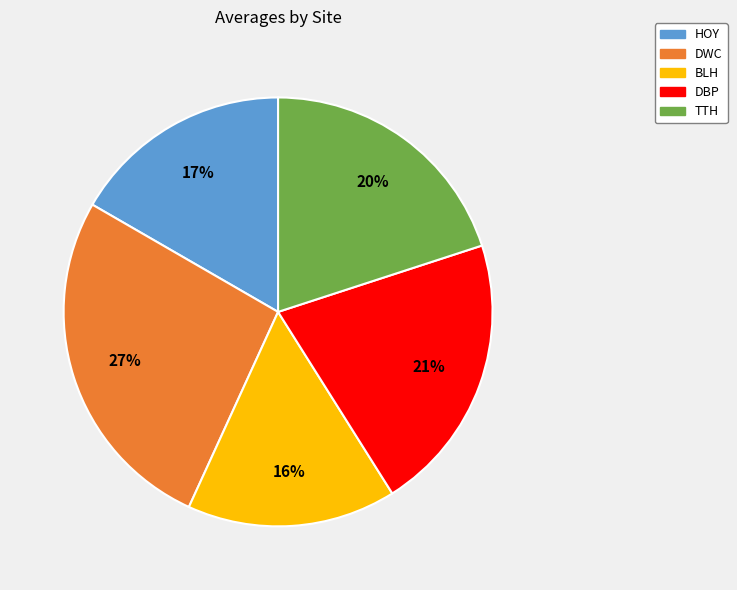

Between TTH and HOY, which is larger?

TTH